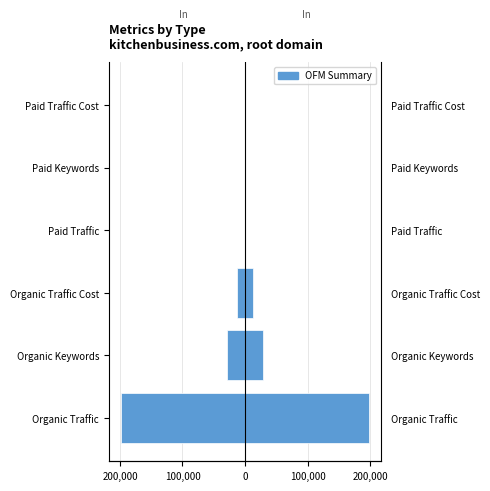

How many bars are there in total?

6